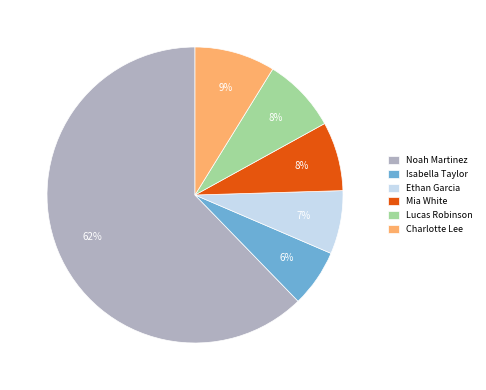

To the nearest percent, what is the average slice percentage?

17%